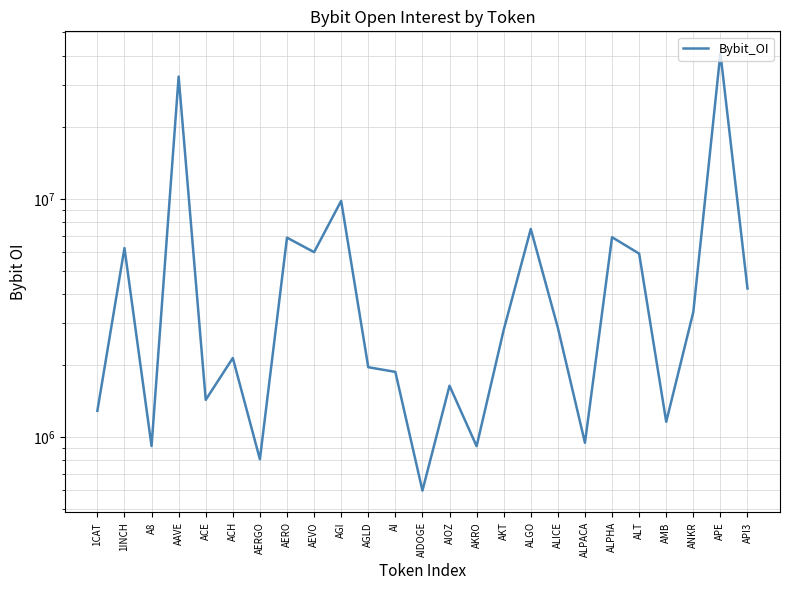

At which label is the value closest to 20756182?

AGI